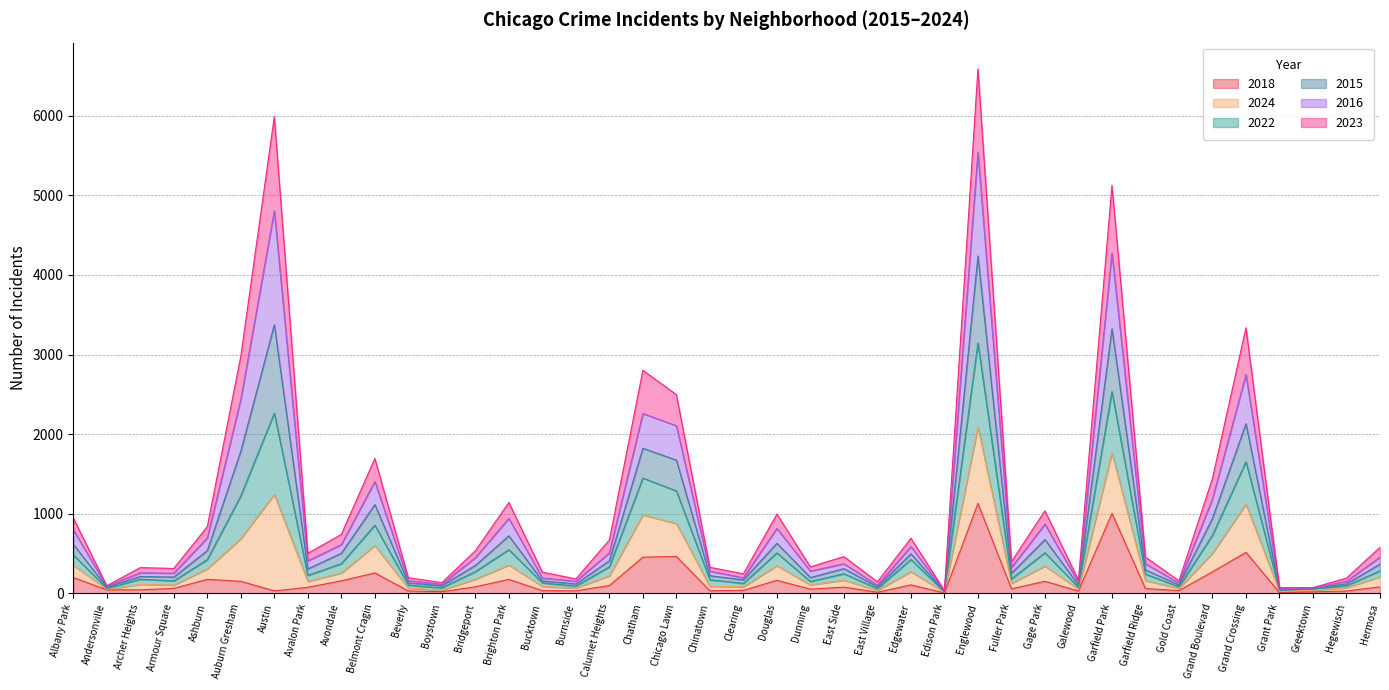

True or false: 2024 and 2015 cross at least once.

False